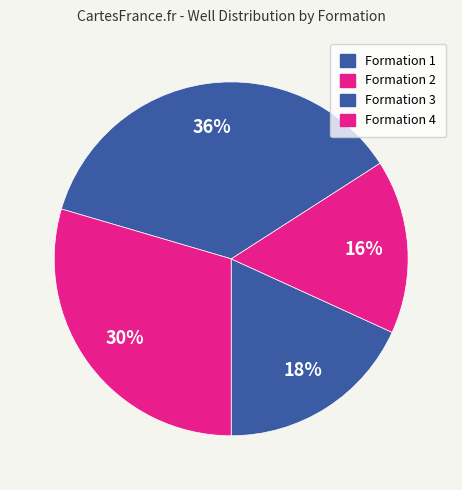

The Formation 2 slice represents 16% of the pie. True or false?

True